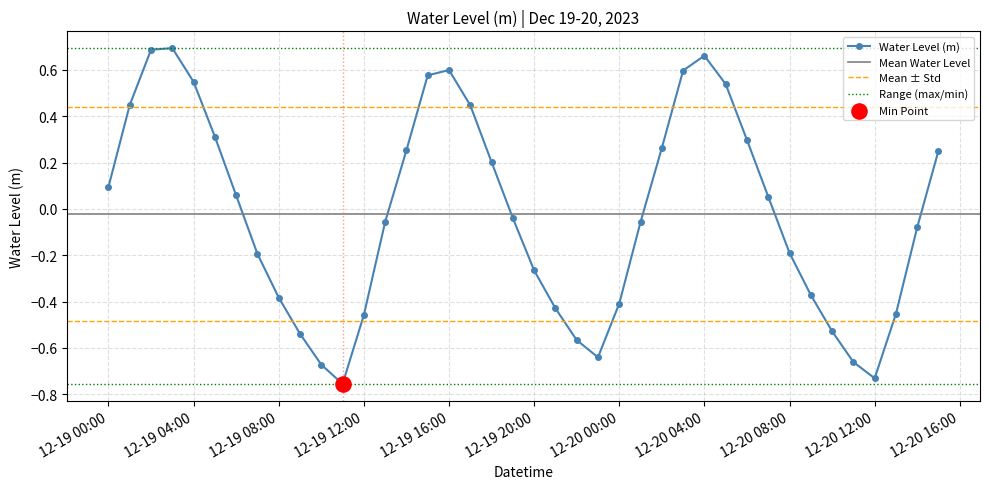

Is it true that Water Level (m) equals -0.4 at 12-20 00:00?

True